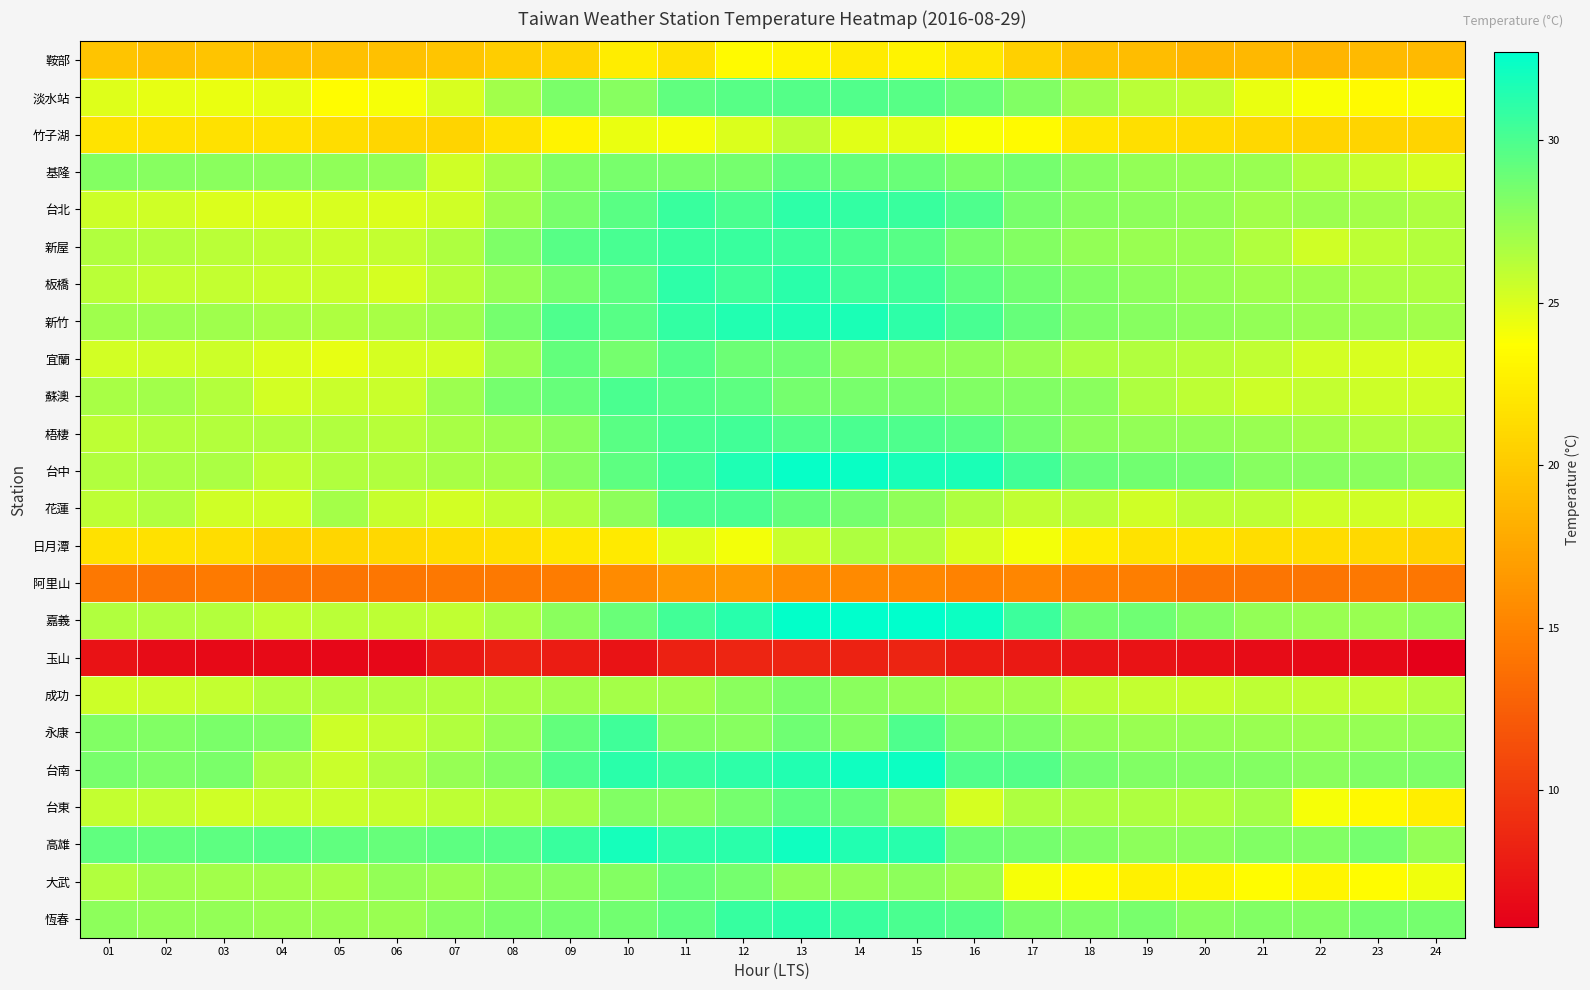

Rank the series at 14 from highest to lowest value.

嘉義, 台中, 台南, 新竹, 高雄, 台北, 恆春, 板橋, 新屋, 梧棲, 淡水站, 基隆, 台東, 花蓮, 蘇澳, 永康, 宜蘭, 成功, 大武, 日月潭, 竹子湖, 鞍部, 阿里山, 玉山